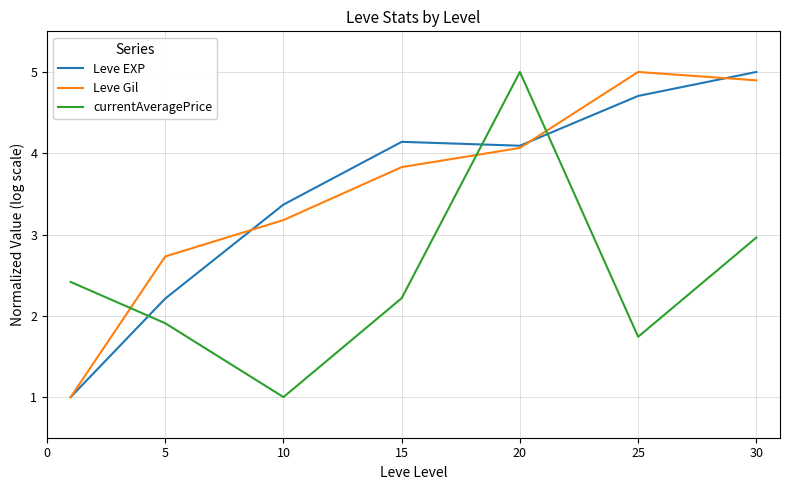

Which series ends up on top after the final intersection of Leve EXP and currentAveragePrice?

Leve EXP